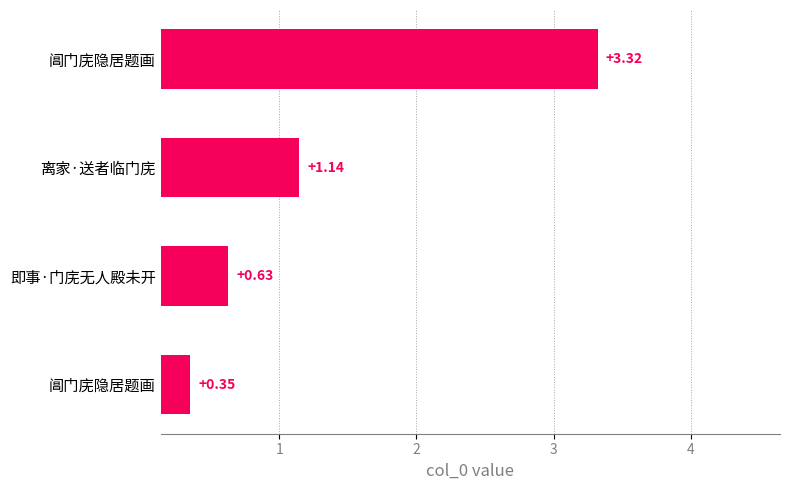

How many bars are there in total?

4